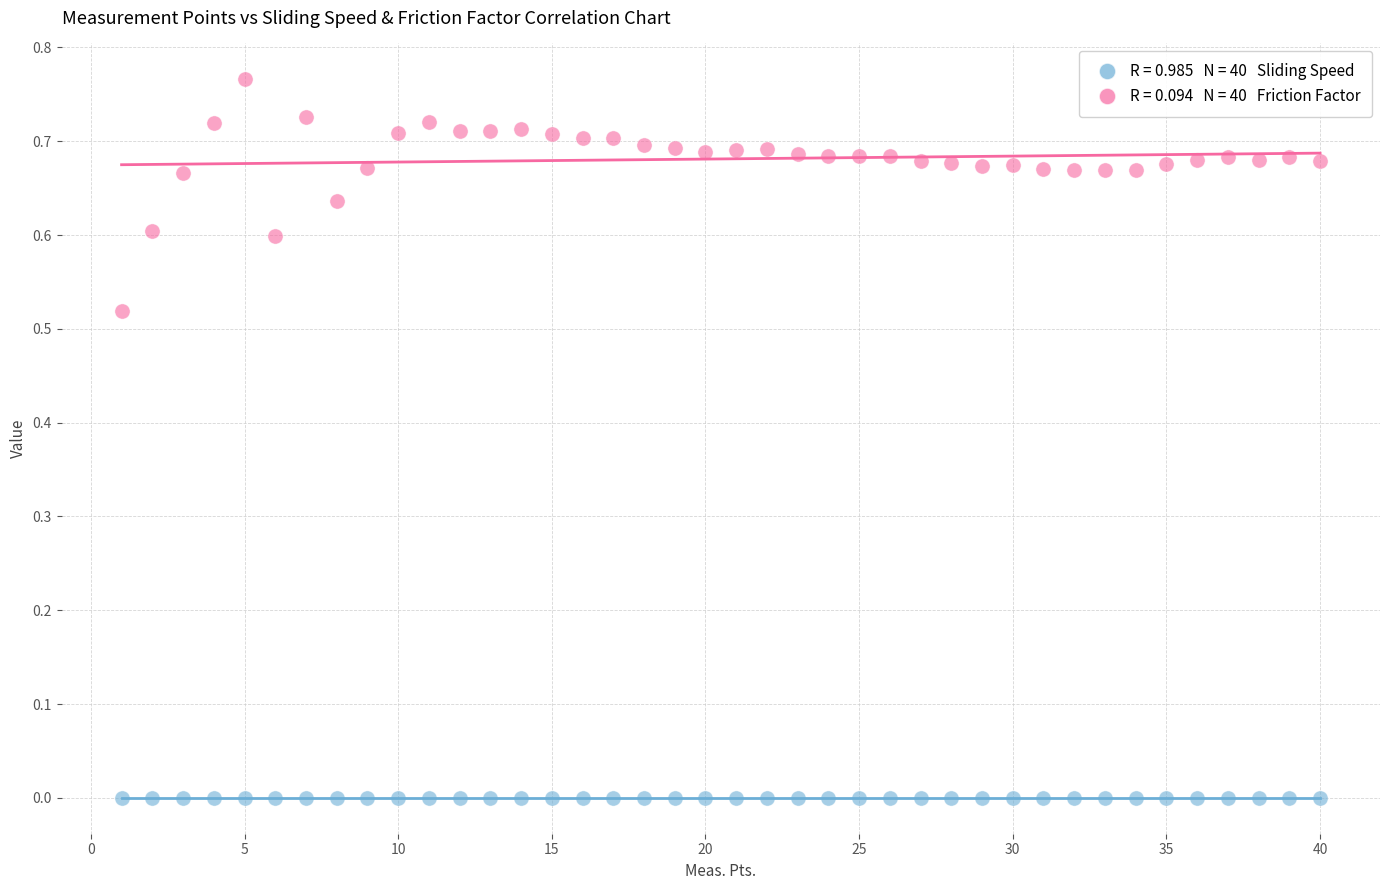

Across all data points, what is the range of X values (max minus min)?

39.0